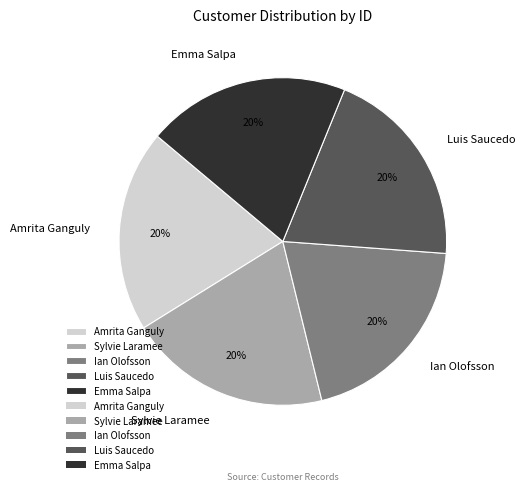

Approximately how many times larger is the value at Emma Salpa compared to Luis Saucedo?

1.0